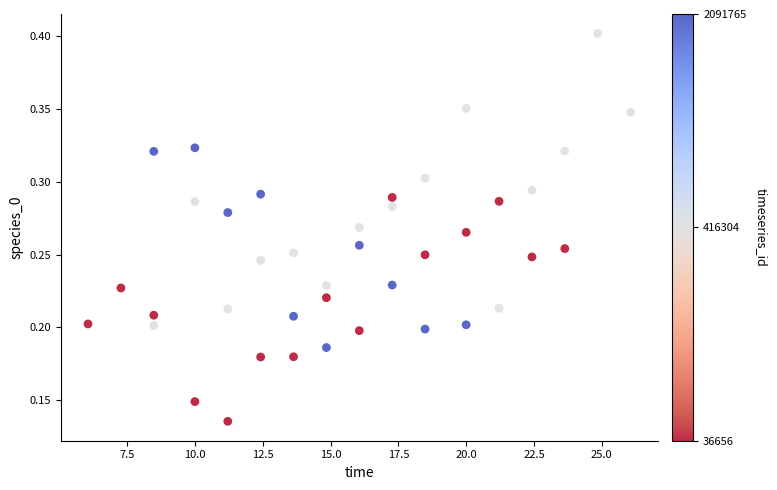

What is the range of X values (max minus min)?

20.0